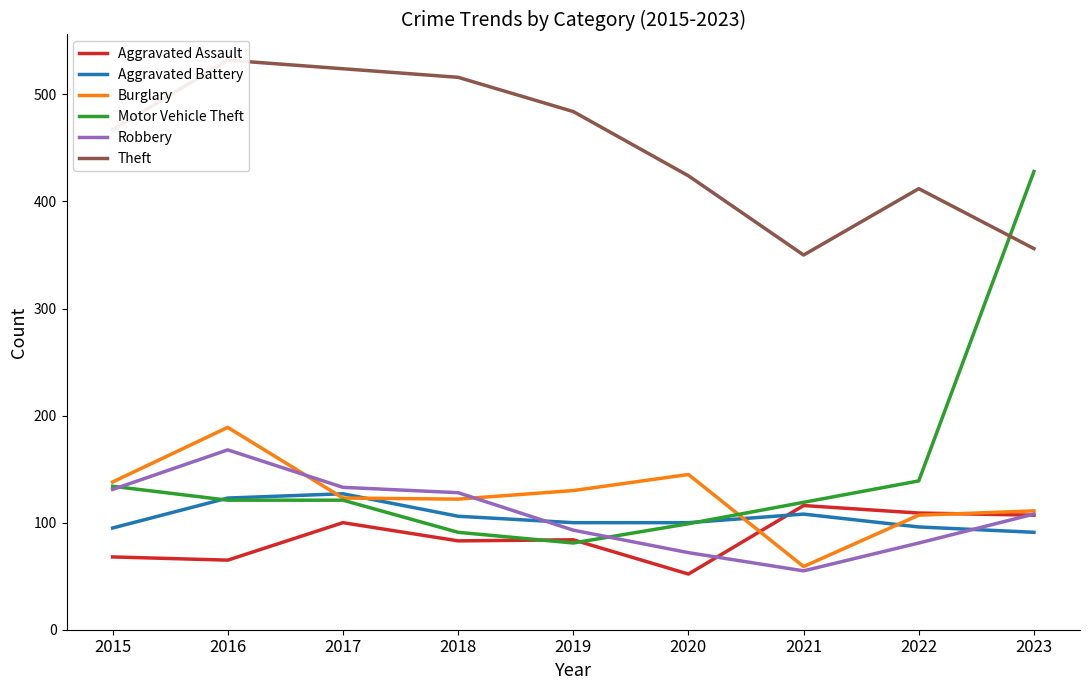

What is the minimum value for Aggravated Battery?

91